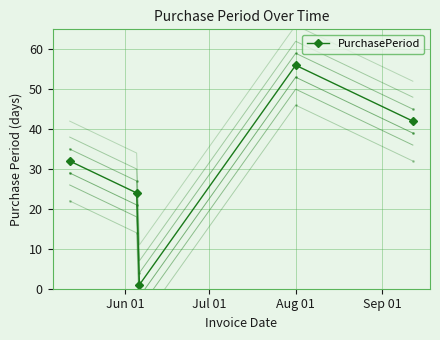

In PurchasePeriod, how many points are lower than both neighbors (excluding endpoints)?

1